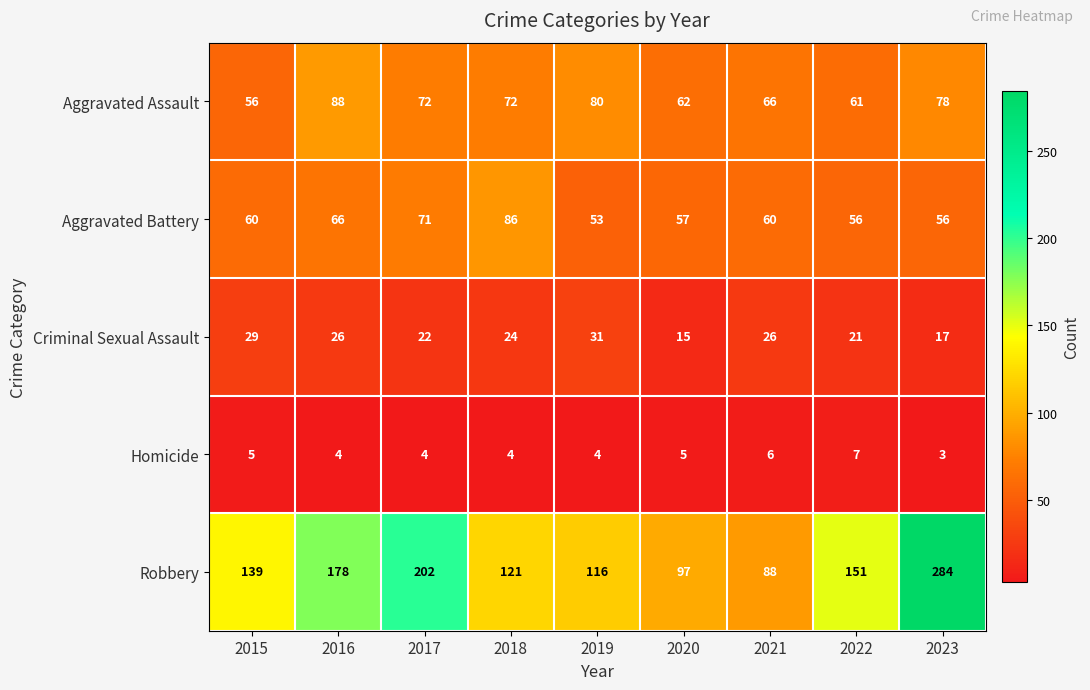

Is it true that Criminal Sexual Assault equals 26 at 2016?

True